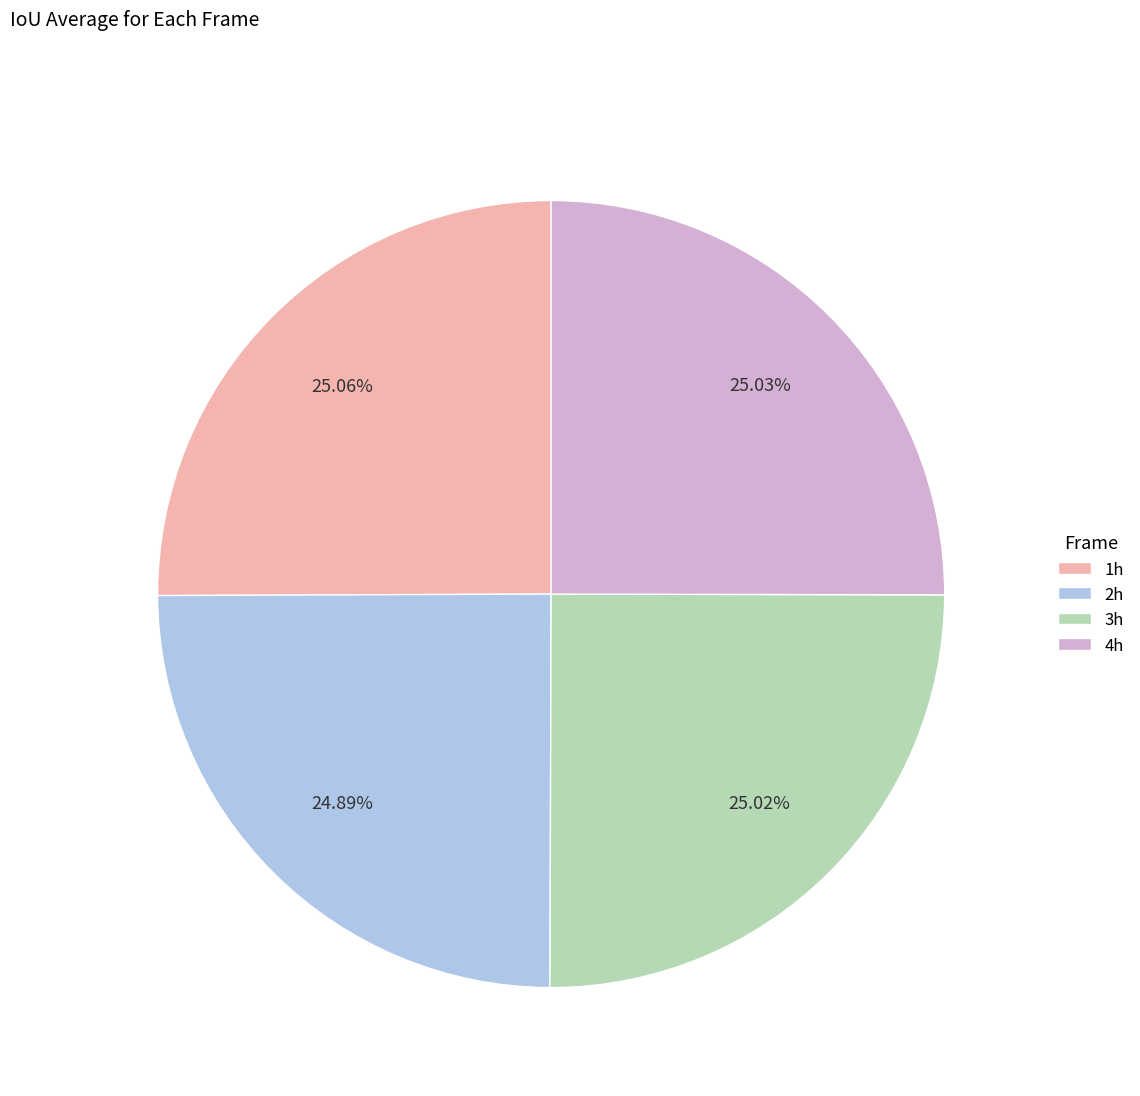

To the nearest percent, what is the combined percentage of 1h and 3h?

50%